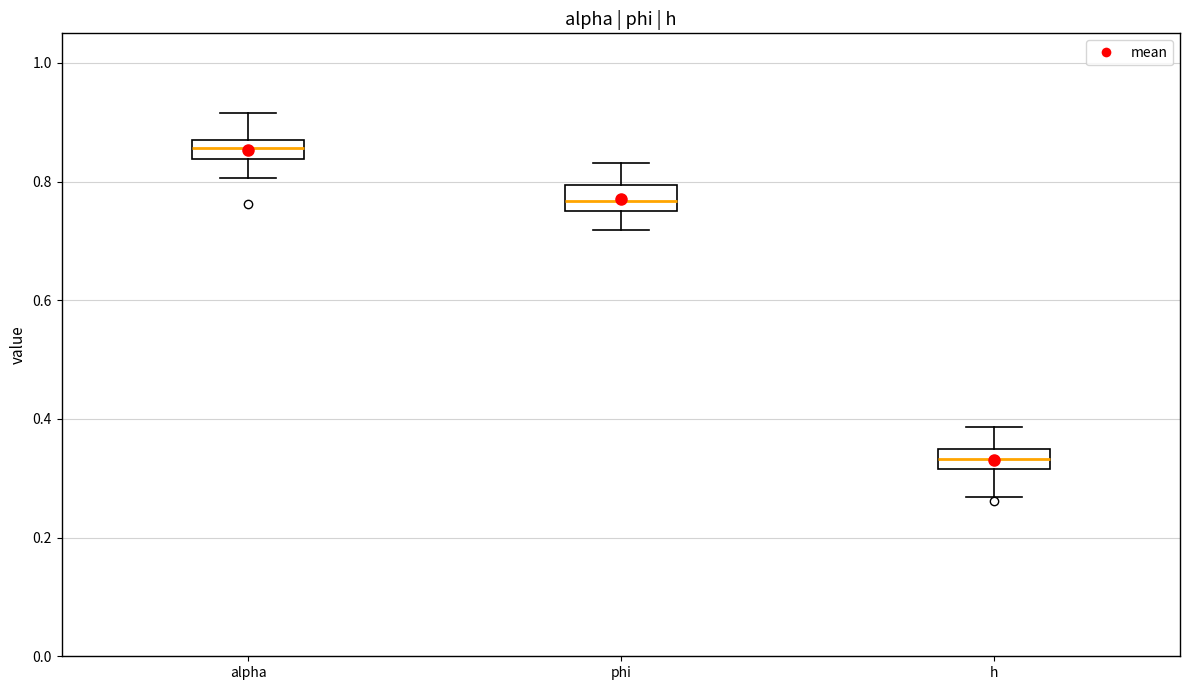

Which box has the highest median line?

alpha